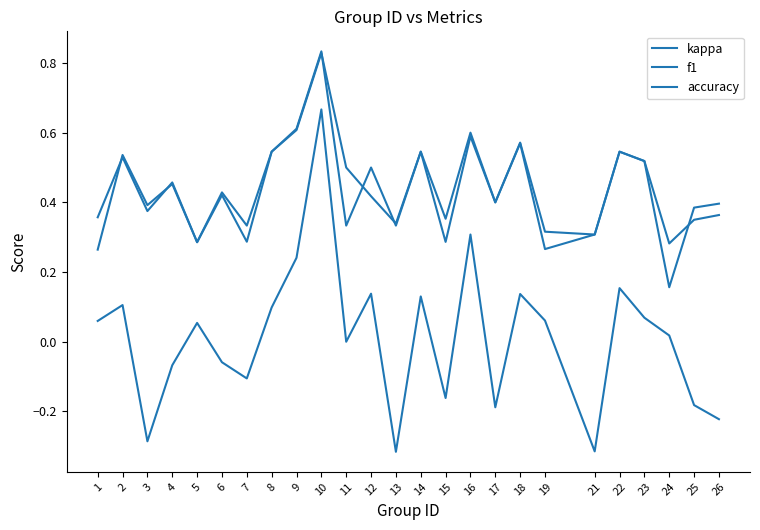

How many lines are shown in the chart?

3